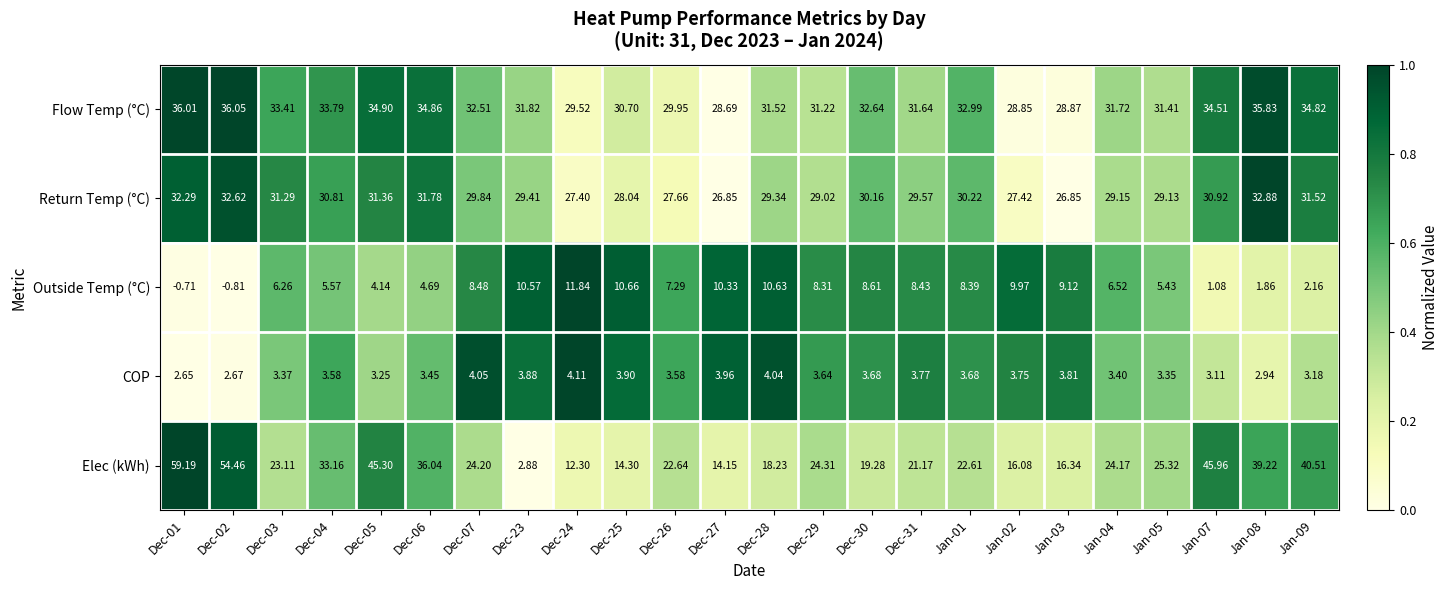

At how many categories does at least one series exceed 0?

24